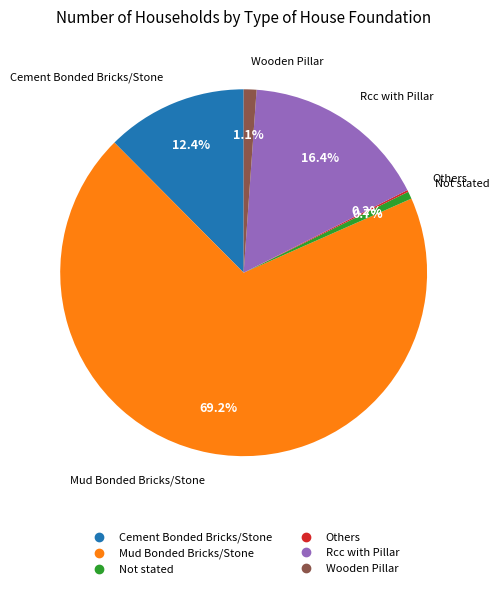

How much of the chart is everything except Cement Bonded Bricks/Stone?

87.6%